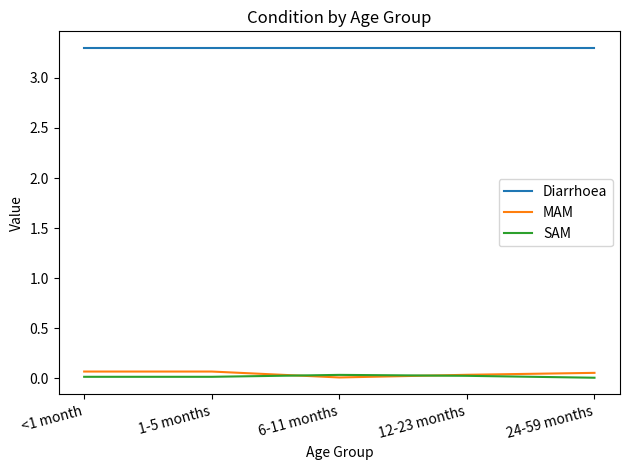

True or false: SAM and Diarrhoea intersect in this chart.

False